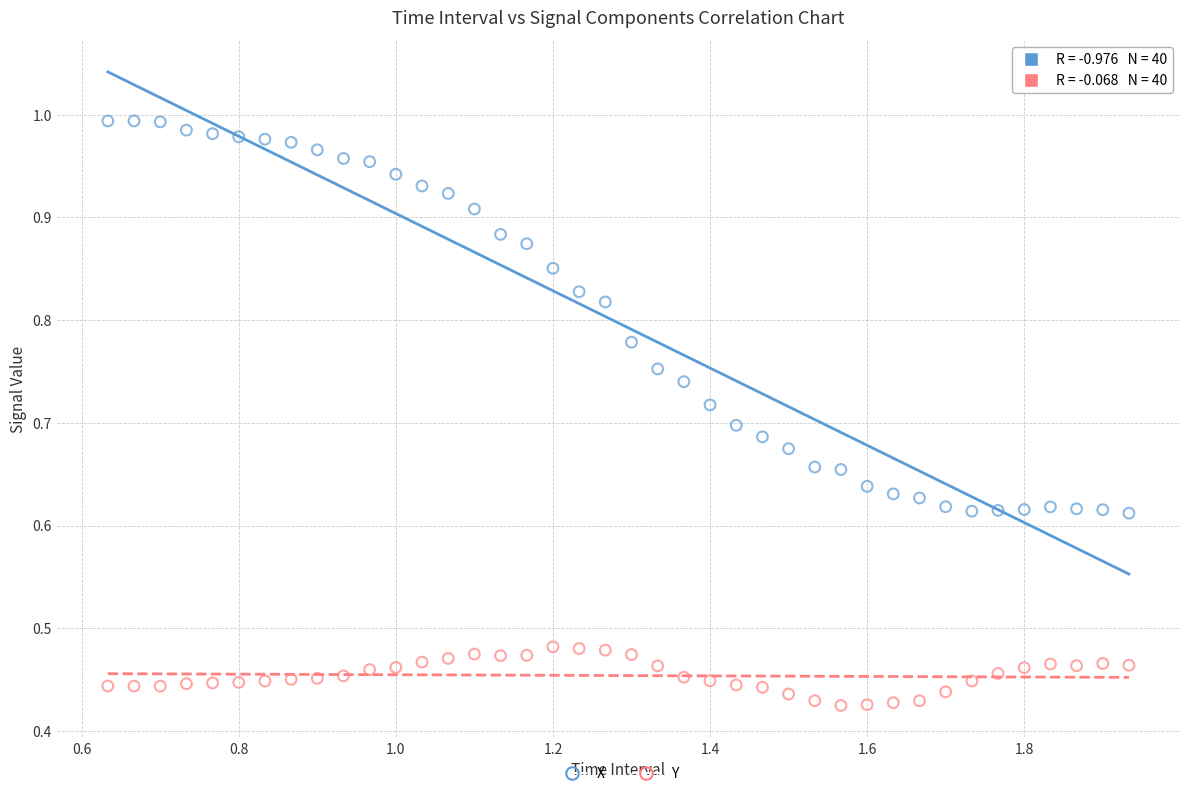

What are all the series names shown in the legend?

X, Y